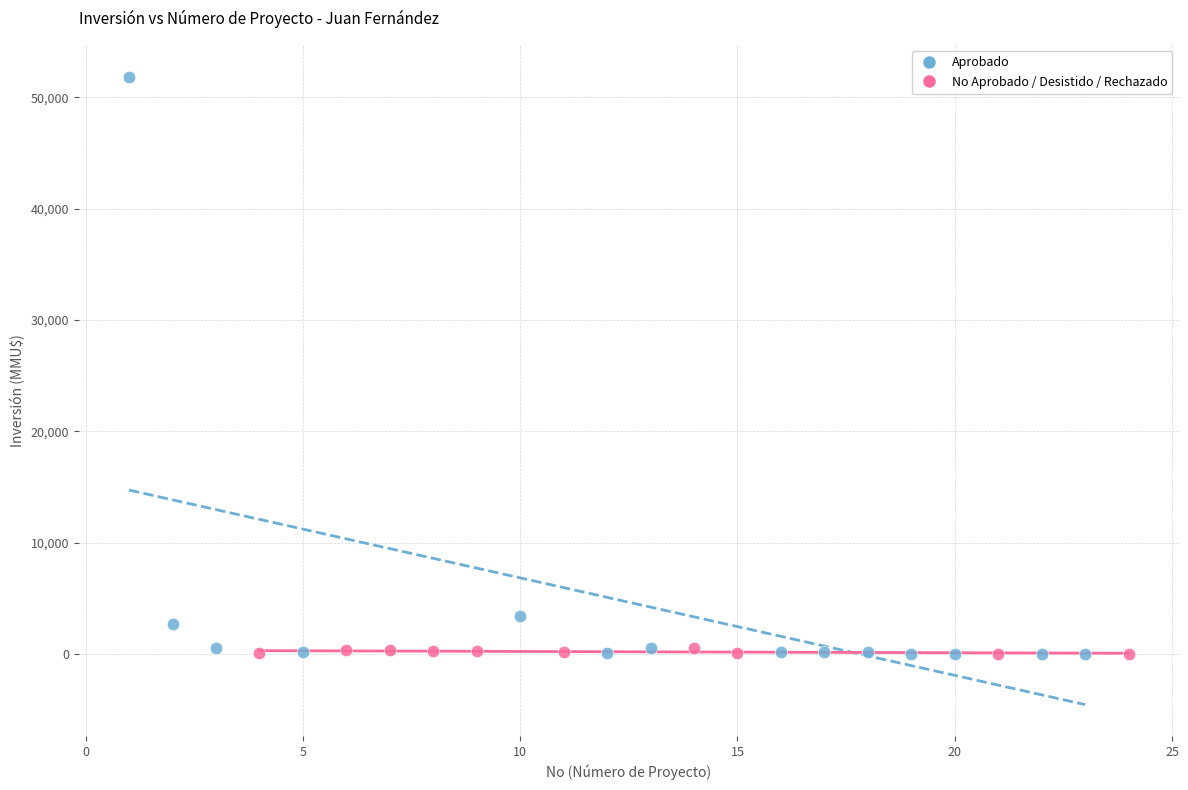

Which series contains the highest Y value?

Aprobado